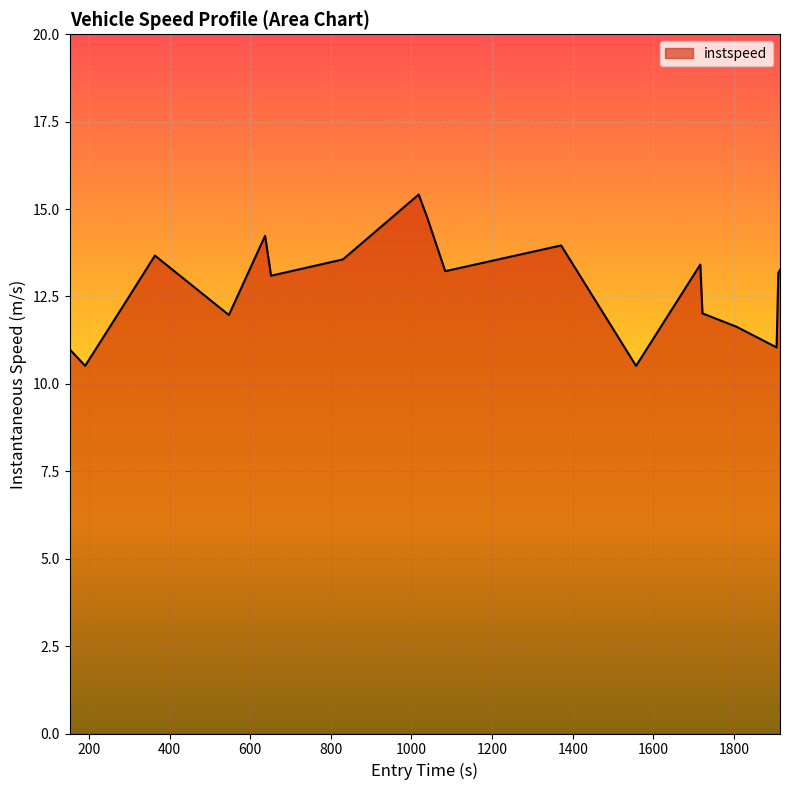

True or false: there are more than 0 points higher than both neighbors.

True